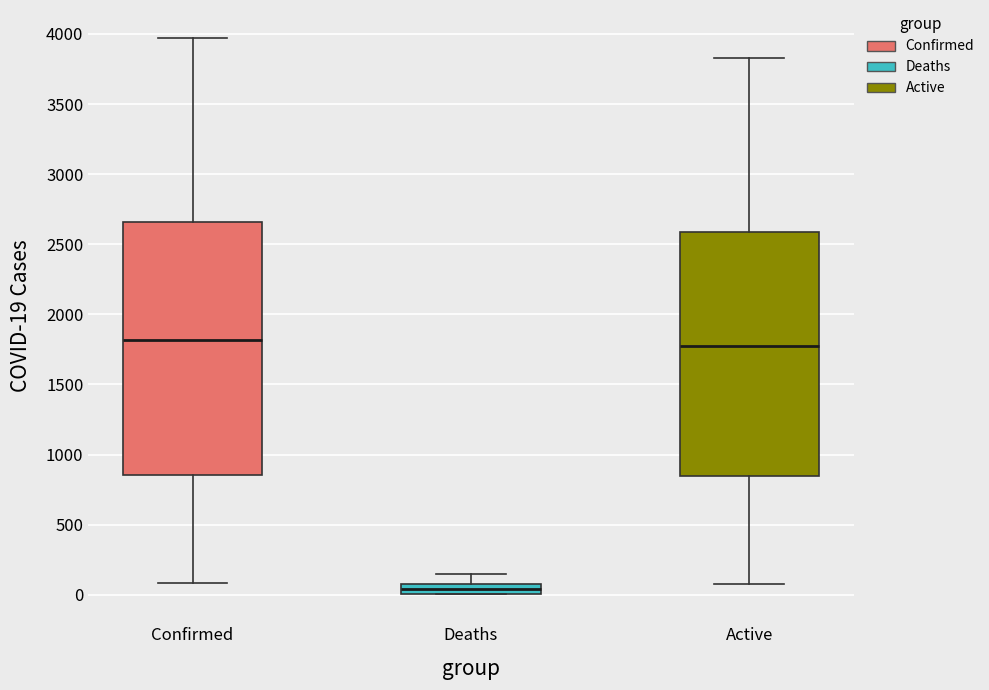

Where does the upper whisker of the box for Active end on the y-axis? The values are not printed on the chart, so give them approximately, as read against the axis.

3850